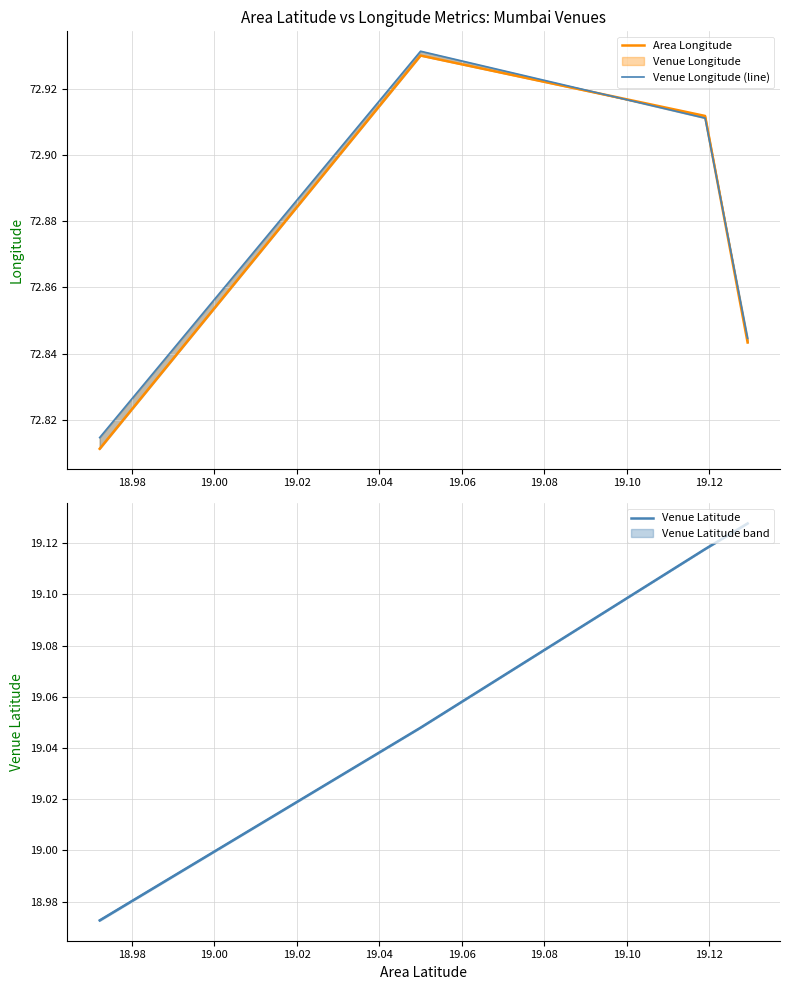

Reading left to right, transcribe all the data shown in this chart.

Area Longitude: 72.8	72.9	72.9	72.8
Venue Longitude (line): 72.8	72.9	72.9	72.8
Venue Latitude: 19.0	19.0	19.1	19.1